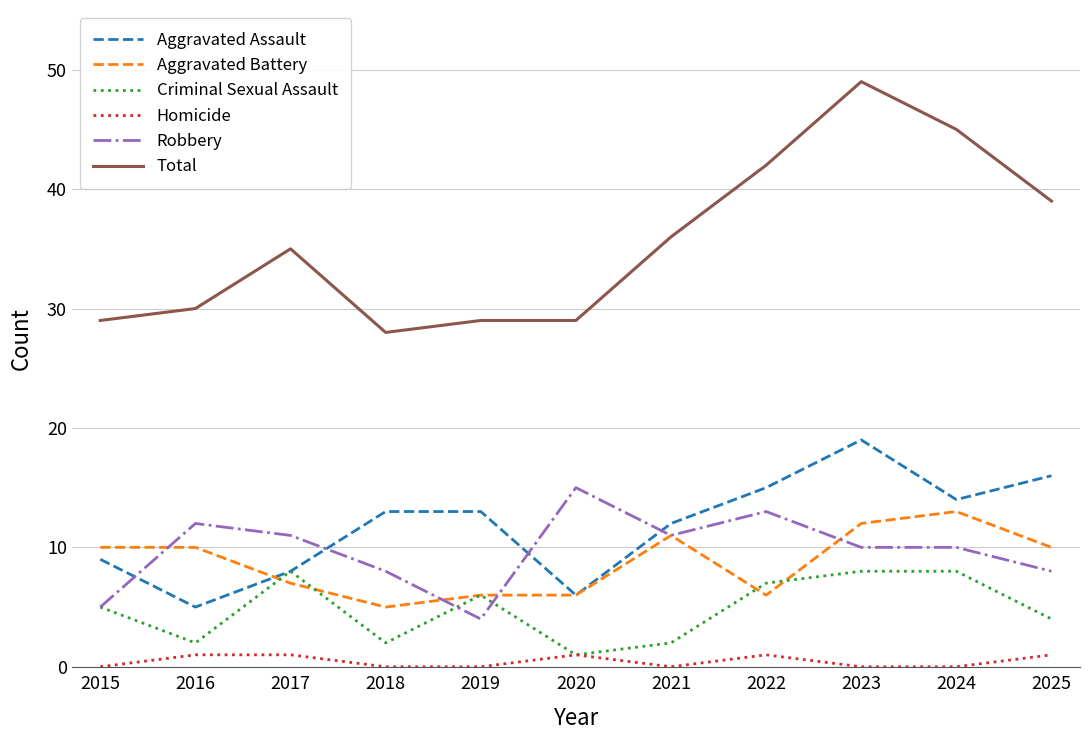

At which label does Robbery reach its peak?

2020